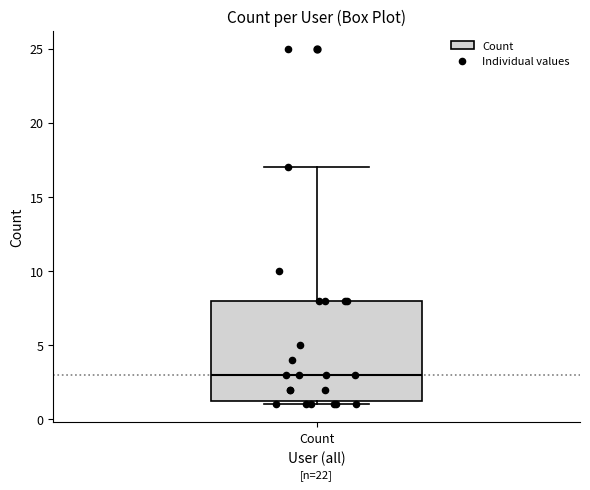

Transcribe this box plot: give where the median line is, the range the box spans, and where the two whiskers end, as read against the y-axis. The values are not printed on the chart, so give them approximately, as read against the axis.

median 3.0, box 1.5 to 8.0, whiskers 1.0 to 17.0